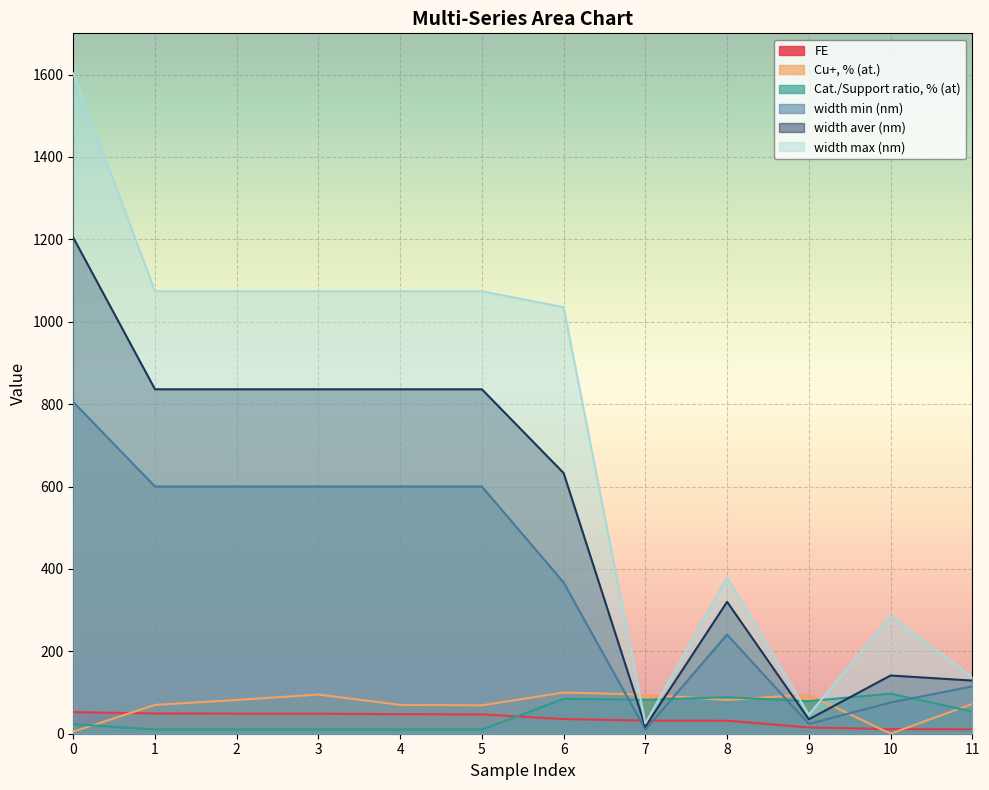

What is the average value of the Cu+, % (at.) series?

69.6